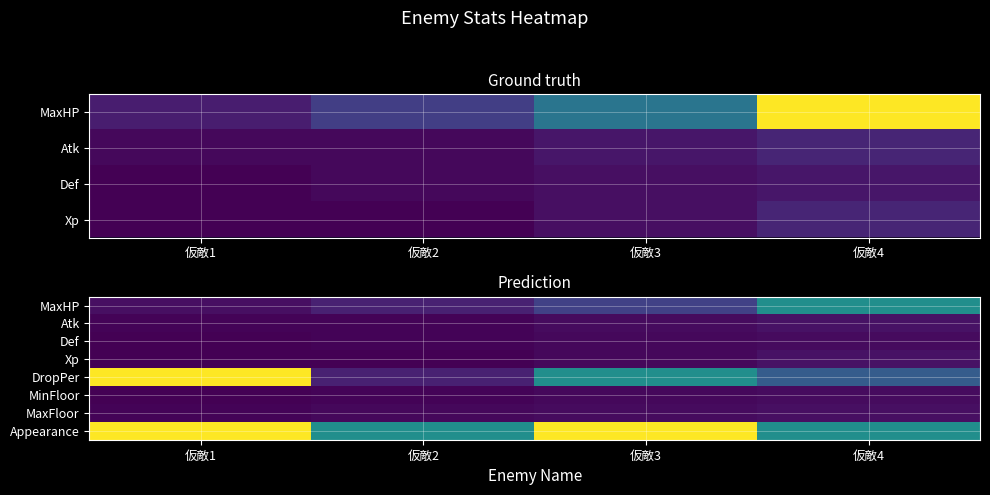

Which series has the largest range (max minus min)?

DropPer